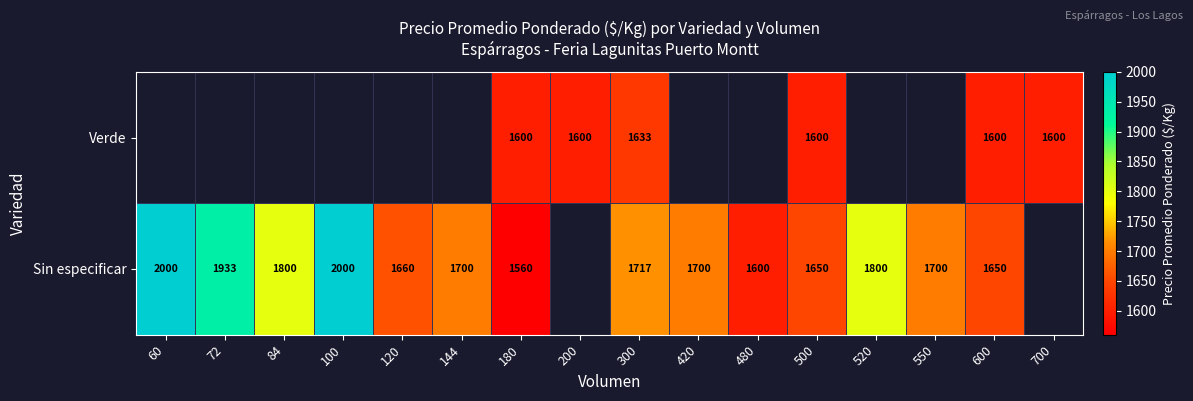

At which category is the sum across all series the highest?

300